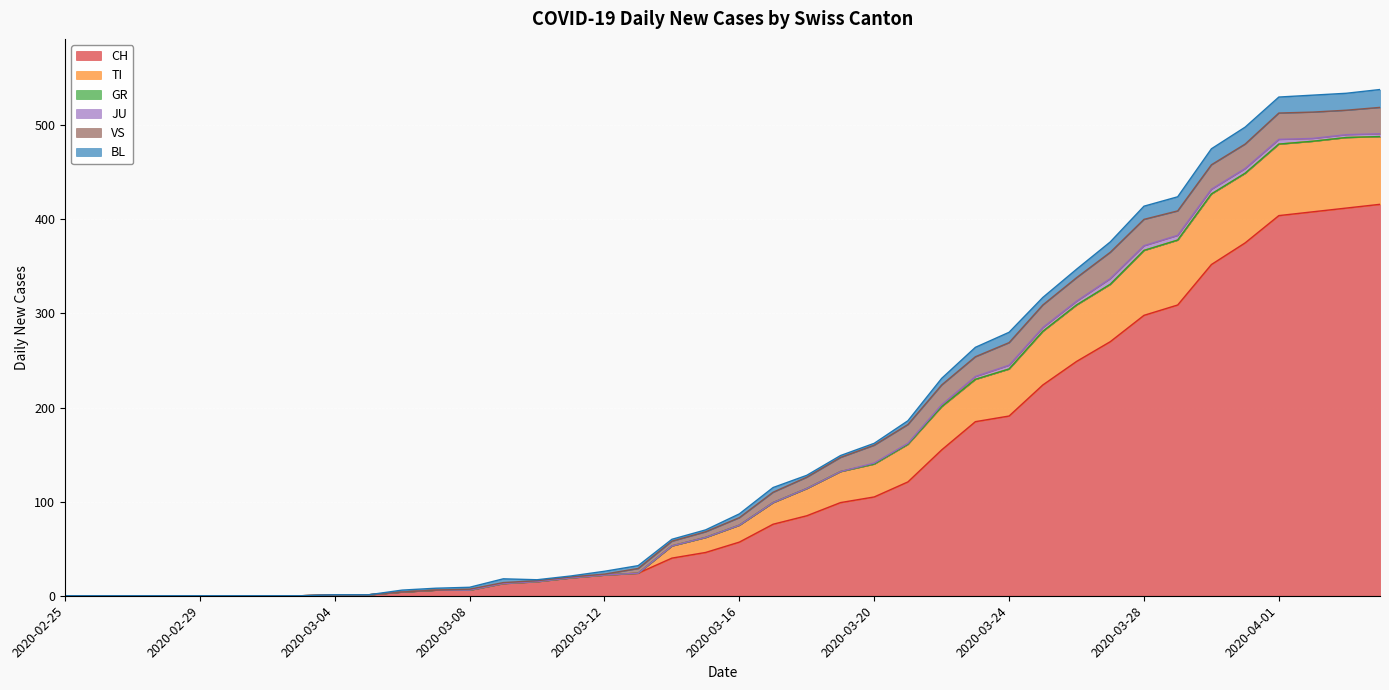

At how many categories does at least one series exceed 251?

9